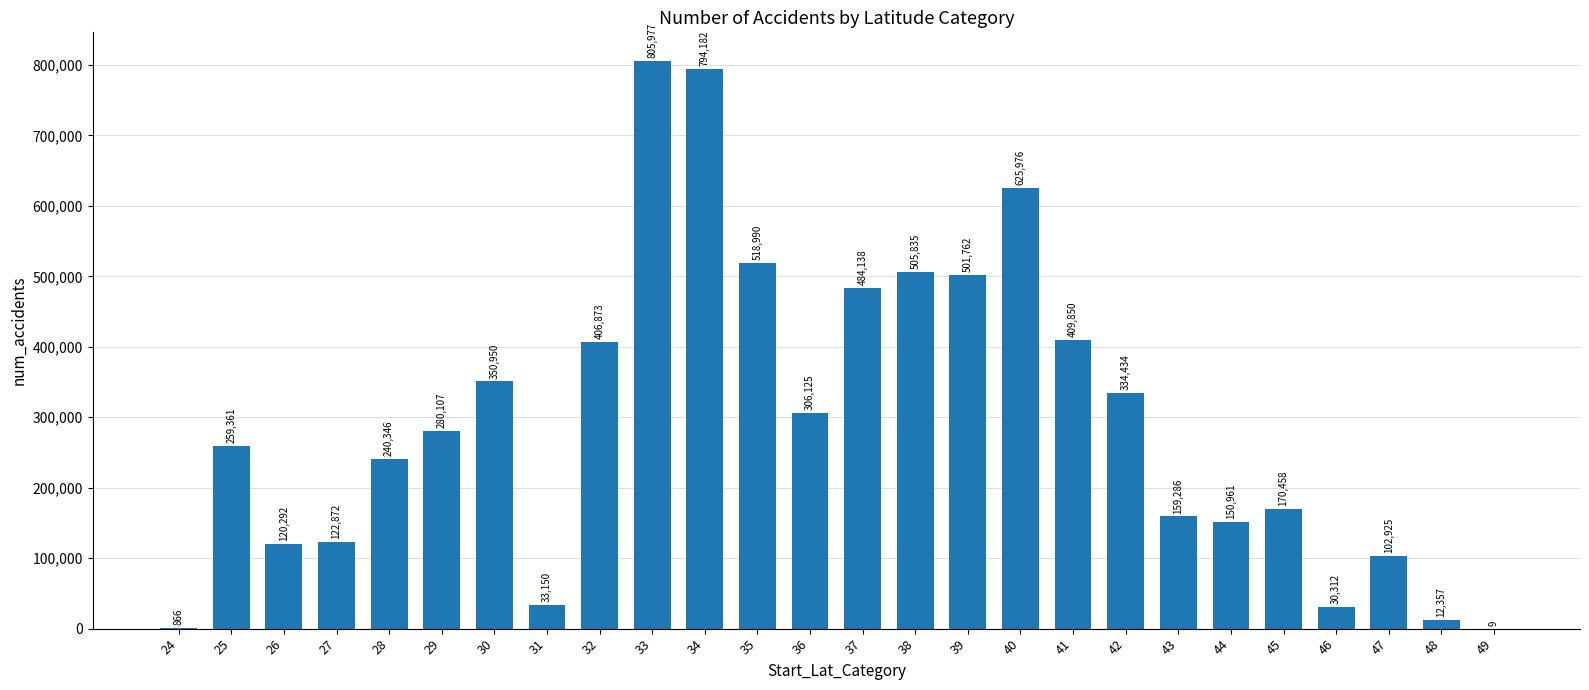

The value at 36 is 306125. True or false?

True